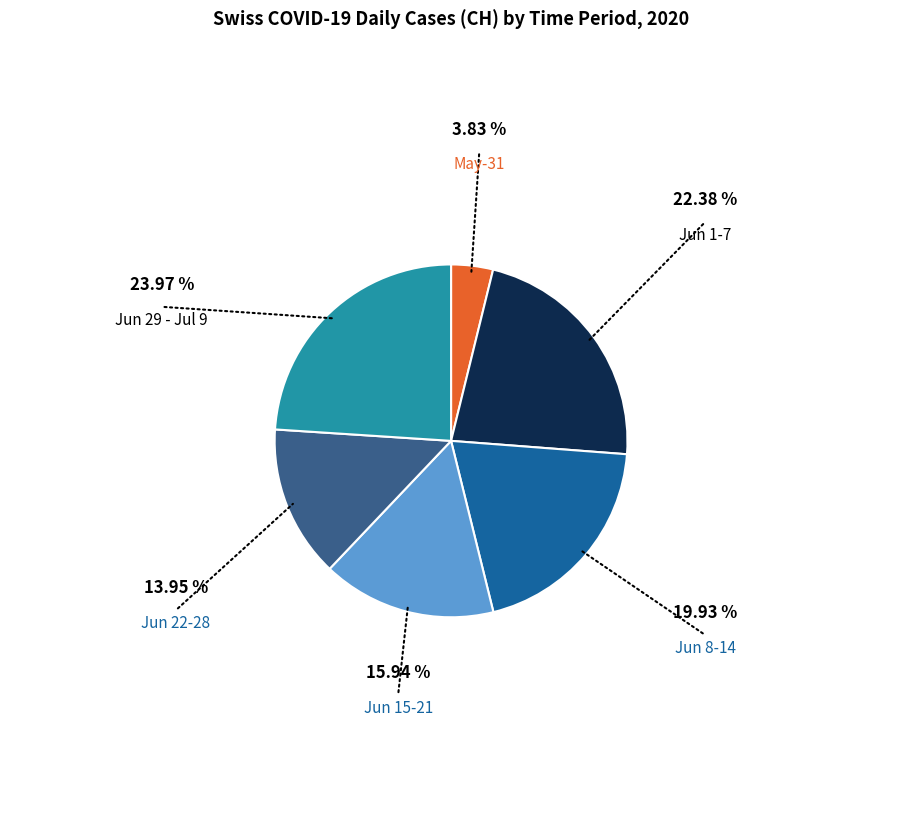

Is there any slice that represents more than half of the pie?

No